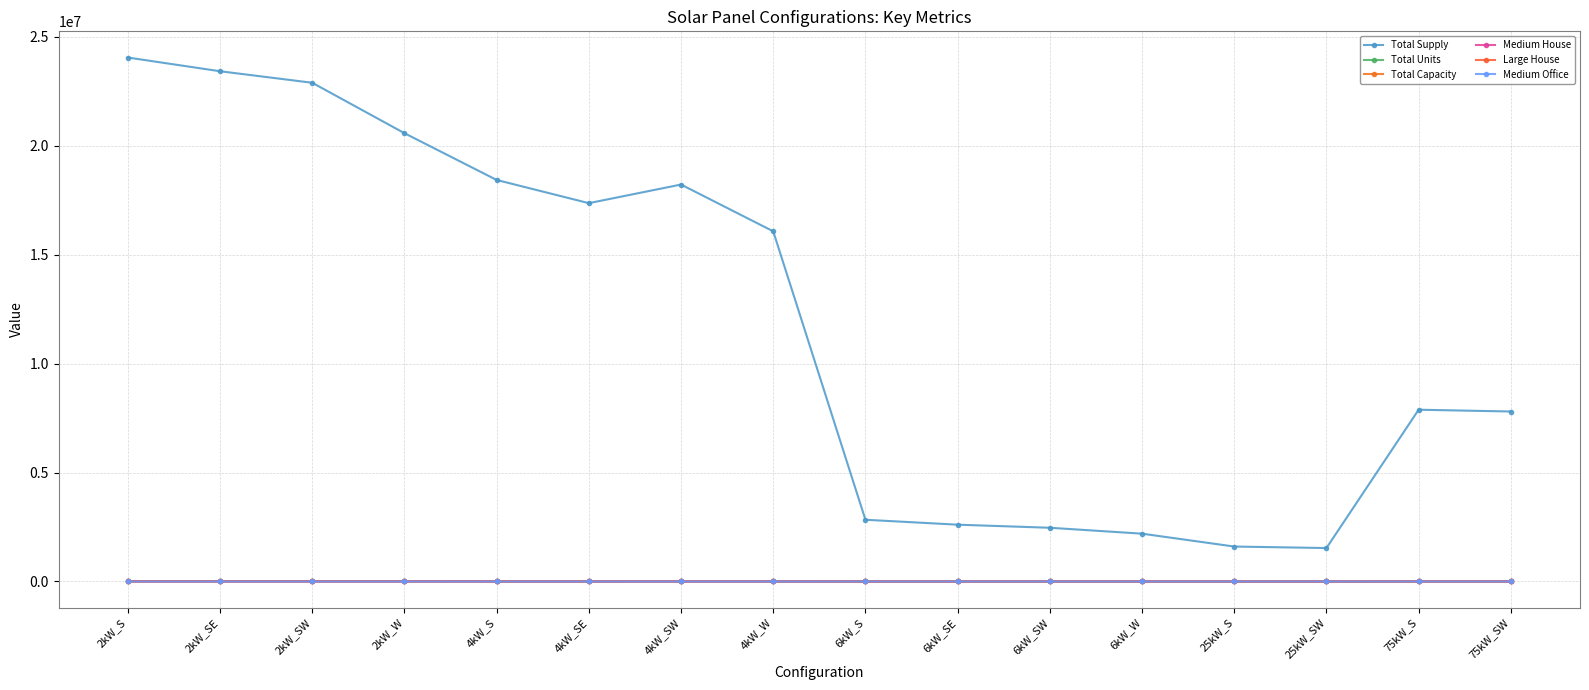

What position from the left is 2kW_SW?

3